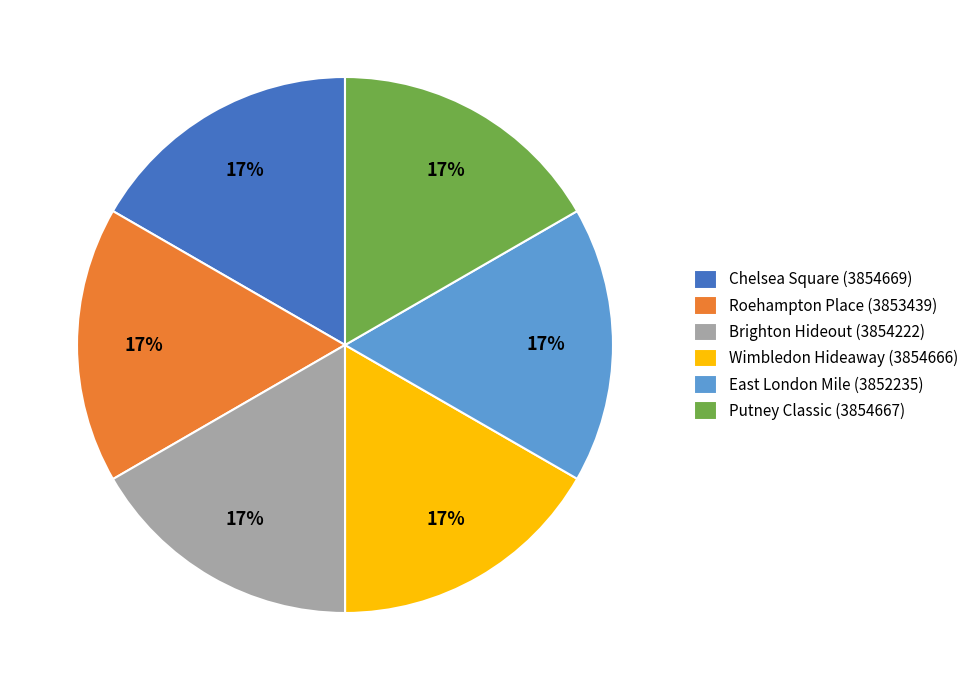

Is it true that Brighton Hideout (3854222) is 9% of the pie?

False